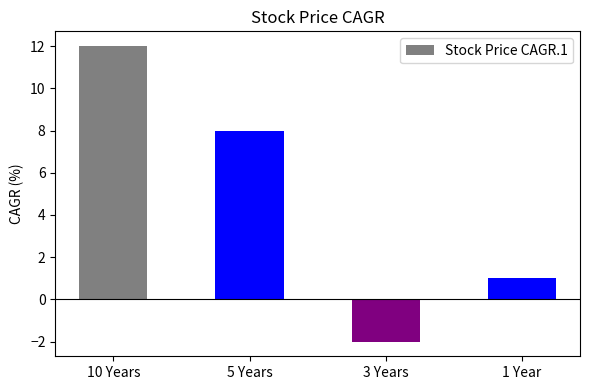

How many data points are less than 8?

2